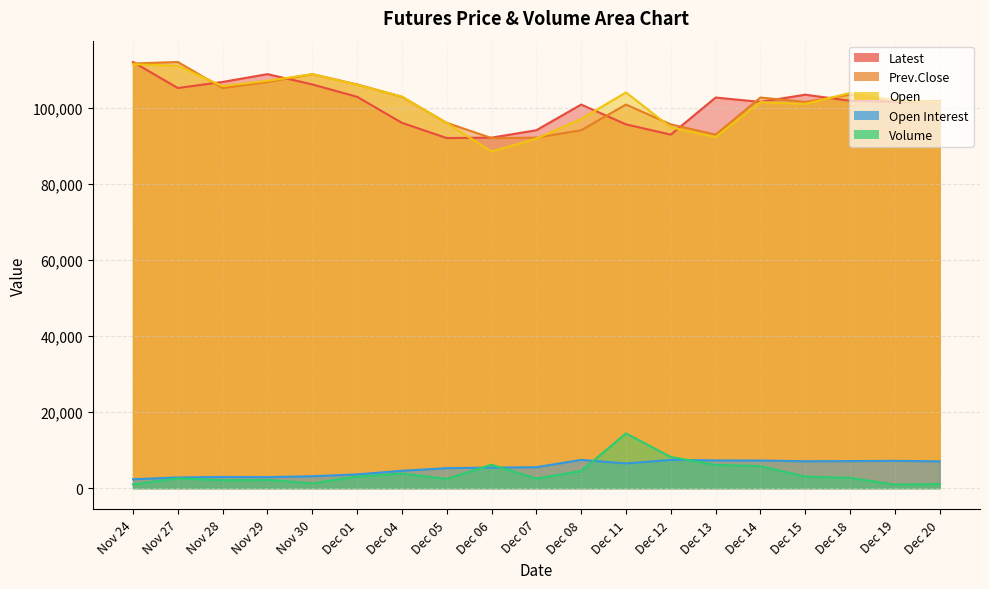

List the series in order of their peak value, lowest first.

Open Interest, Volume, Open, Latest, Prev.Close